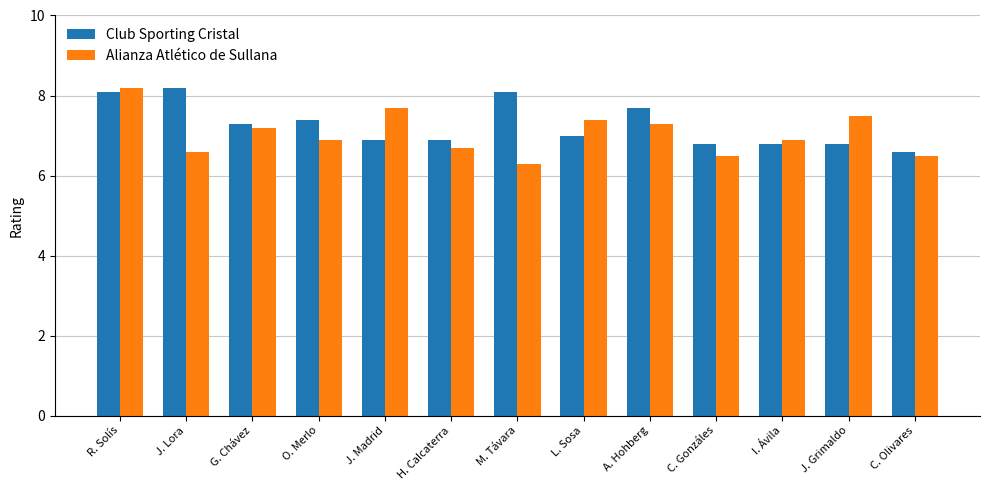

What is the spread (max minus min) of values at L. Sosa?

0.4